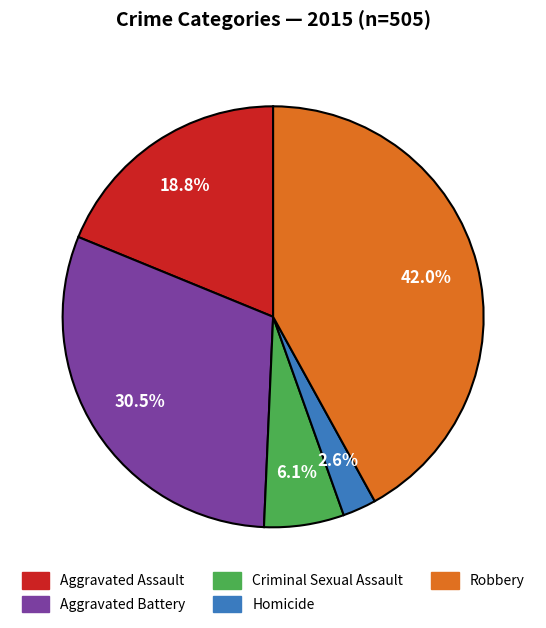

Is Robbery the majority of the pie?

No